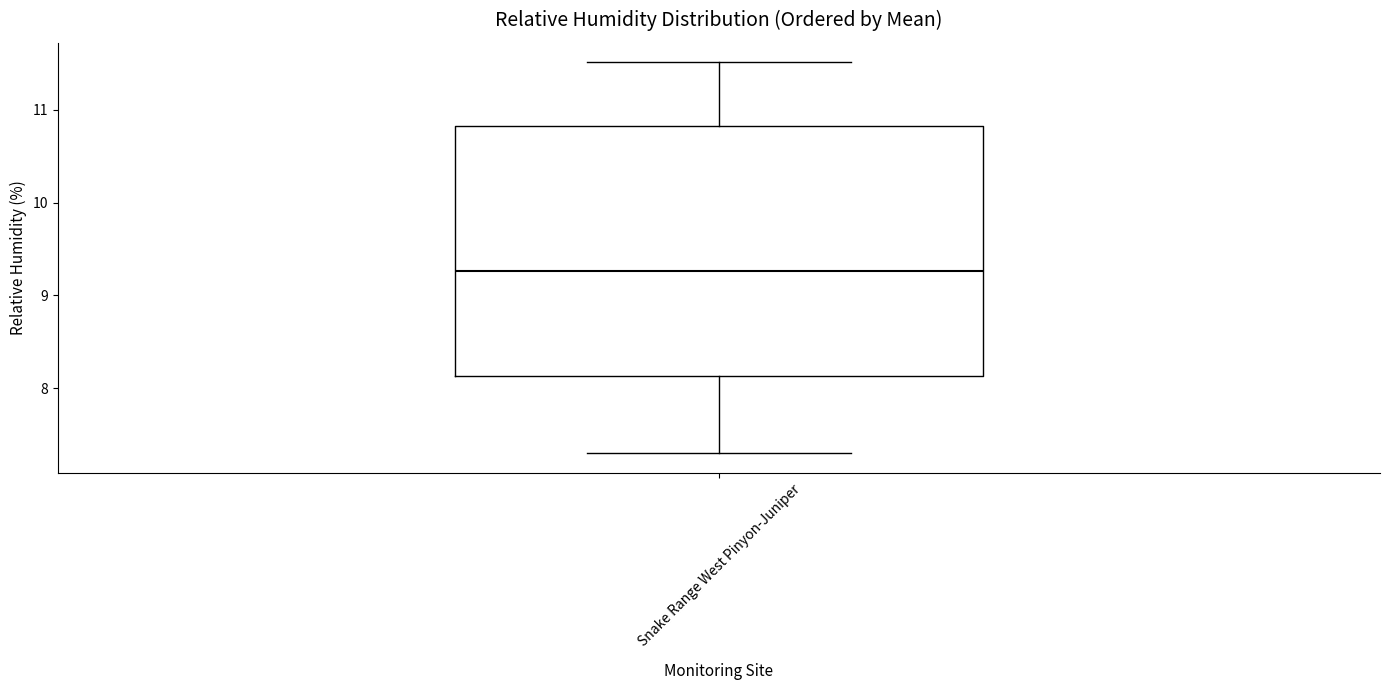

Read this box plot against the y-axis: the position of the median line, the range covered by the box, and the ends of both whiskers. The values are not printed on the chart, so give them approximately, as read against the axis.

median 9.3, box 8.1 to 10.8, whiskers 7.3 to 11.5